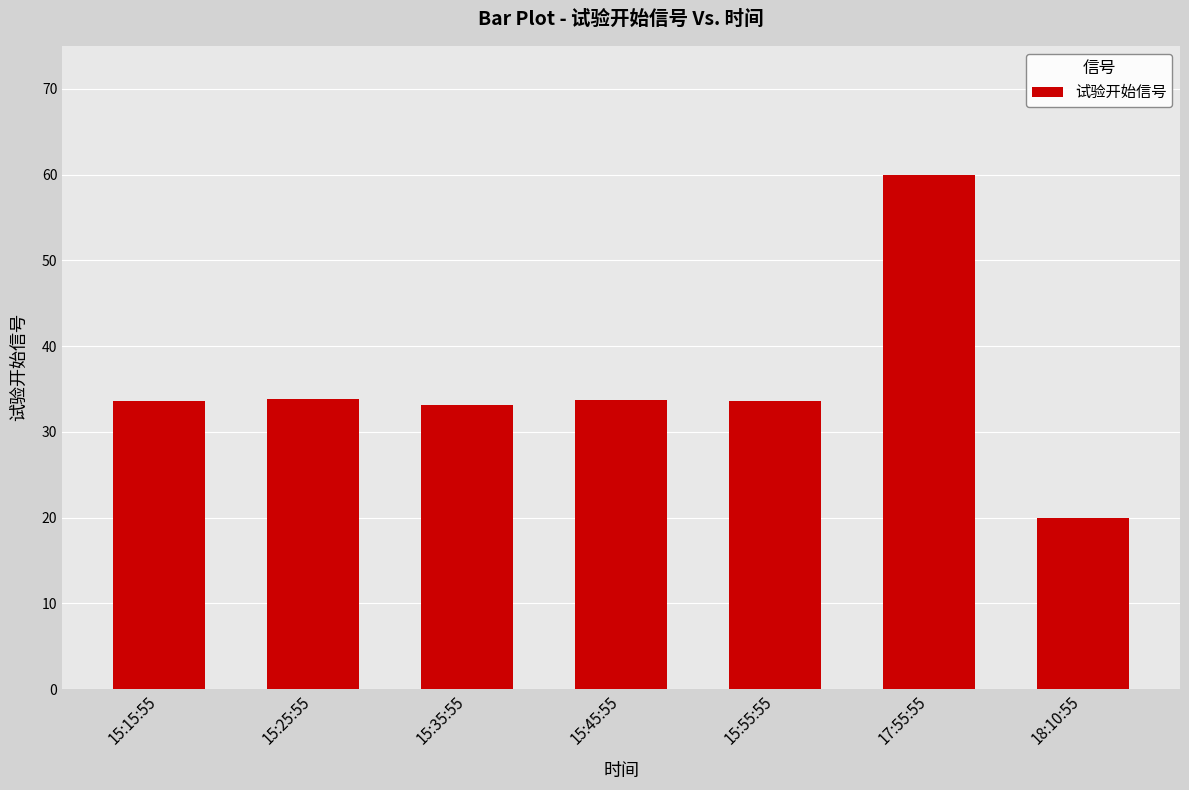

What is the value of the 1st bar from the left?

33.6